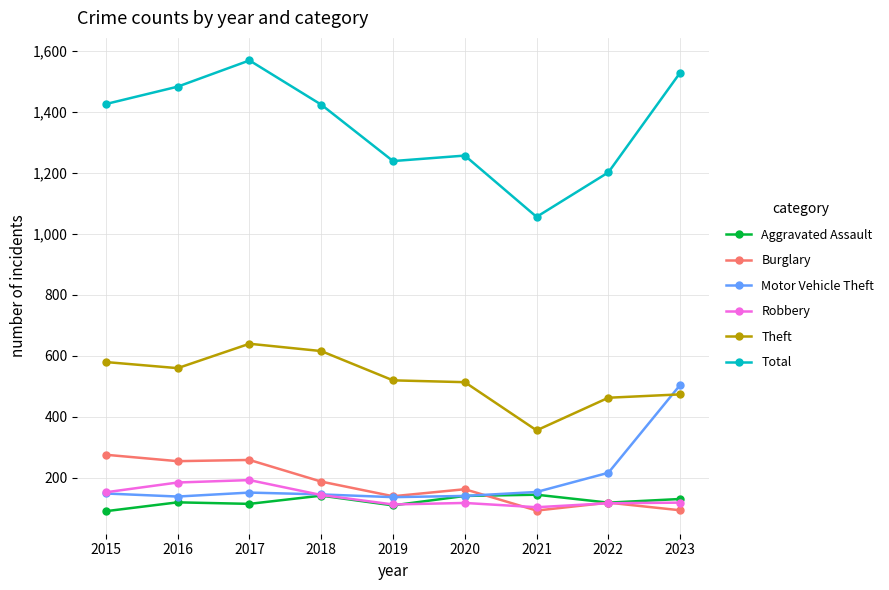

At which category does the chart reach its peak across all series?

2017